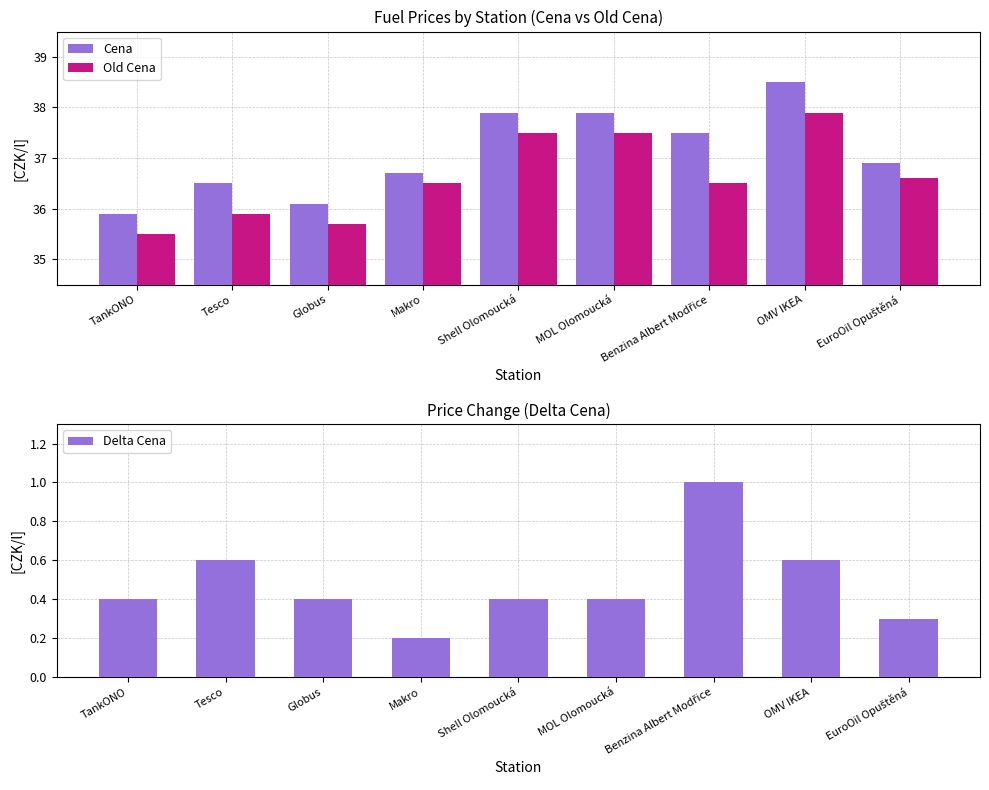

What is the sum of all Delta Cena values?

4.3